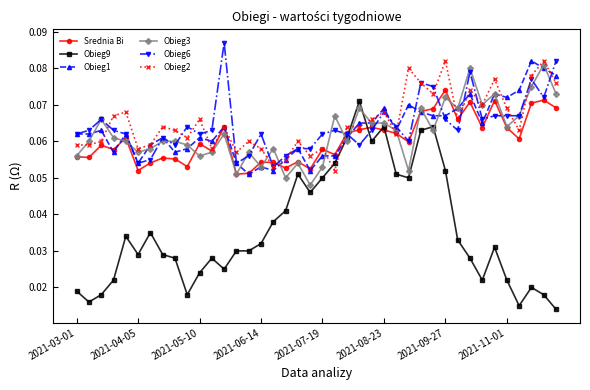

True or false: Srednia Bi has more than 2 interior local peaks.

True